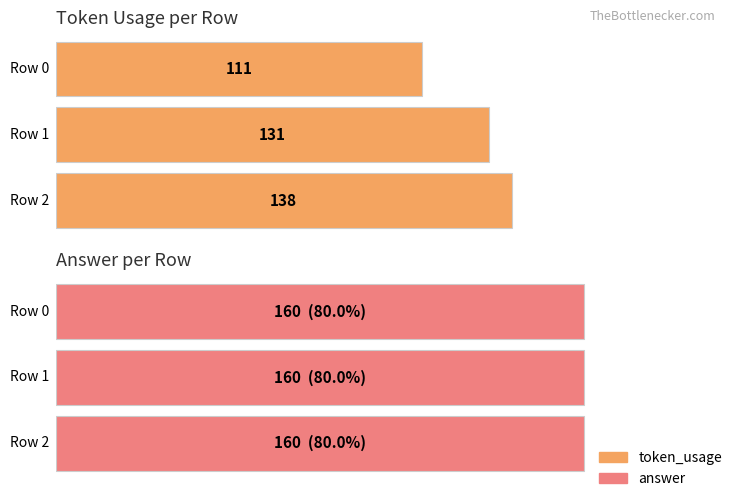

Reading right to left, transcribe all the data shown in this chart.

token_usage: 138	131	111
answer: 160	160	160